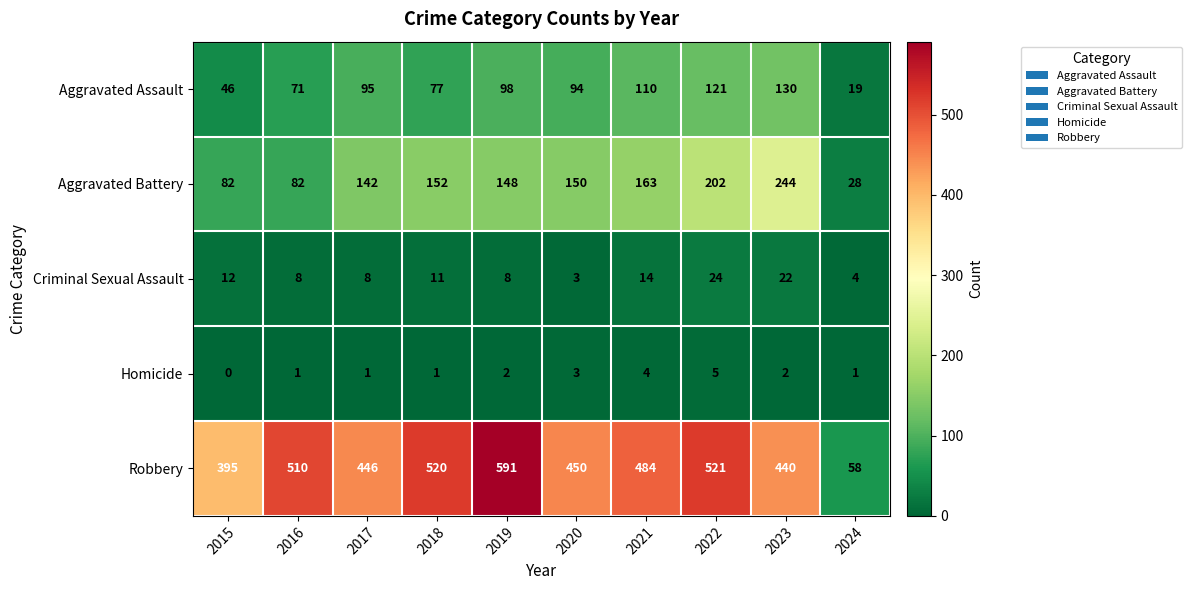

How many series are shown in this chart?

5